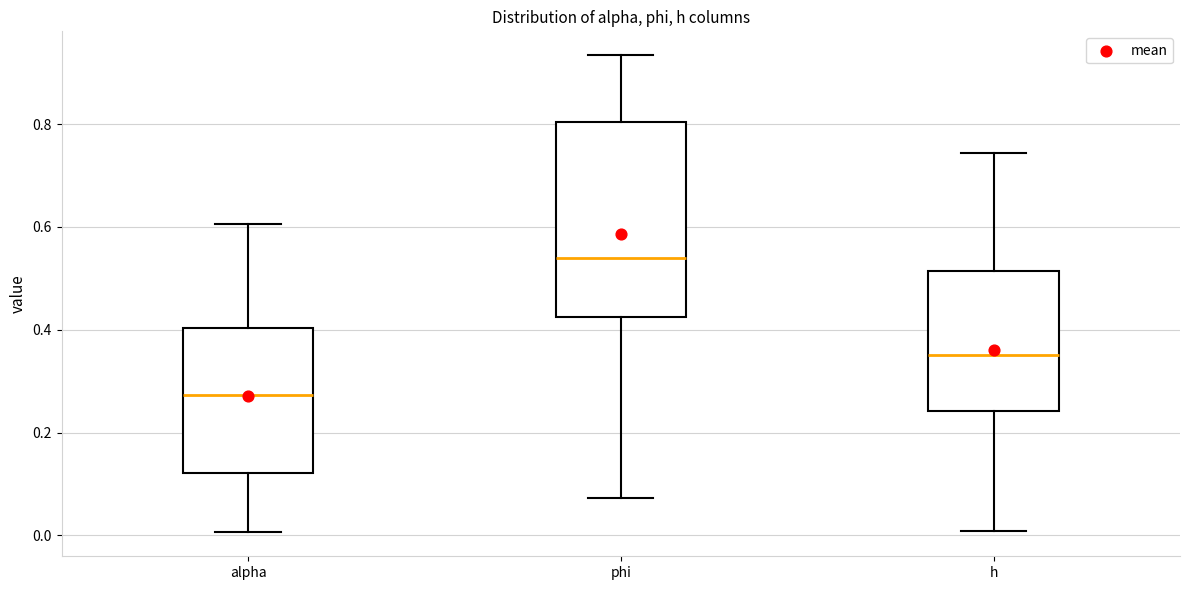

Which box has the lowest median line?

alpha